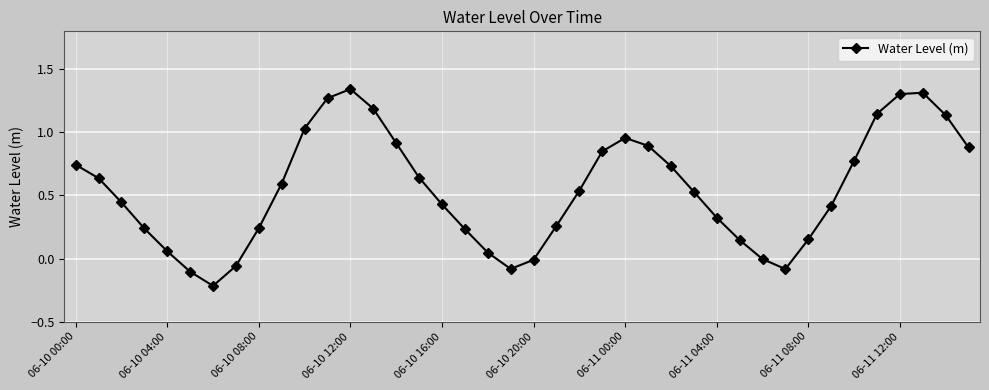

How many interior local peaks (higher than both neighbors) does the data have?

3